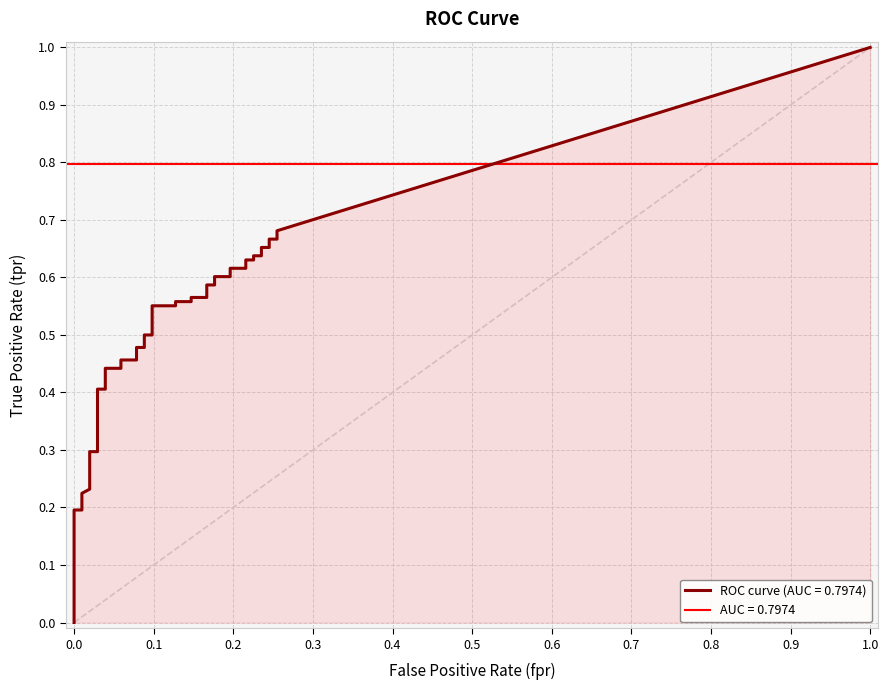

Count the number of categories in the chart.

40